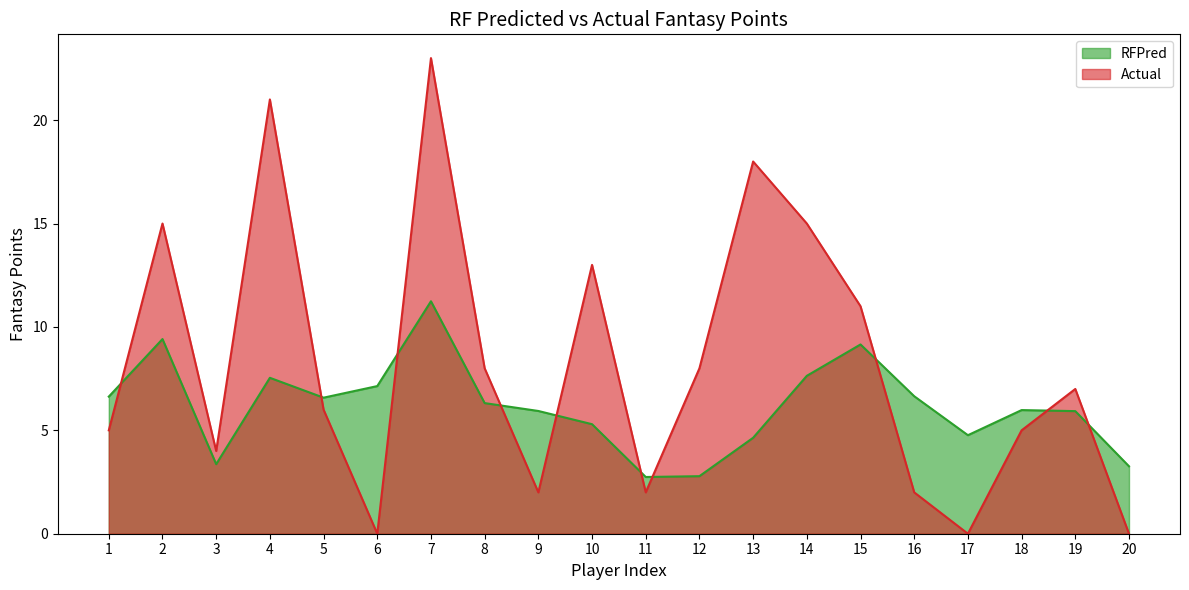

Which category has the highest value in the RFPred series?

7